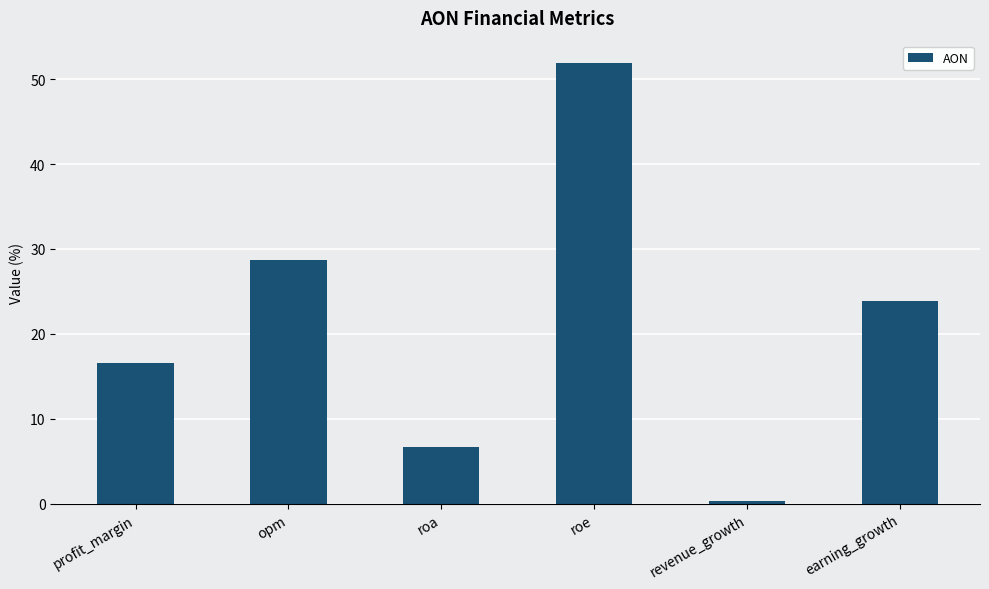

Does the chart contain any negative values?

No